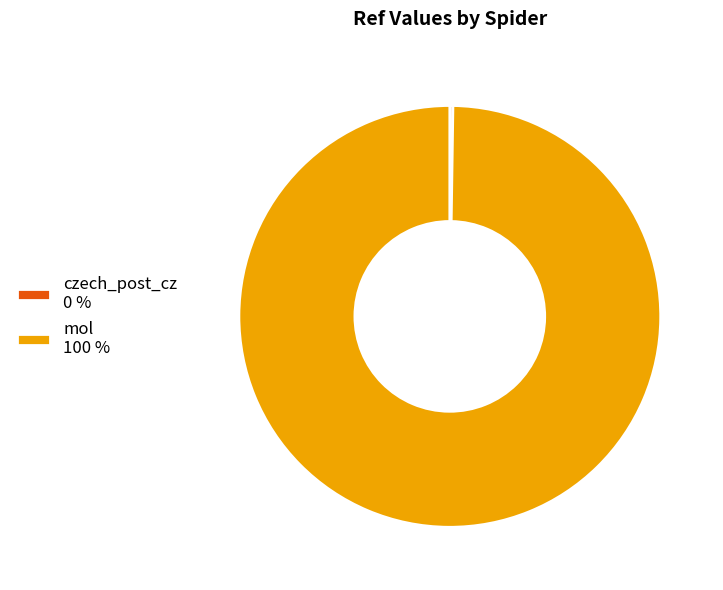

What is the largest slice in the pie chart?

mol